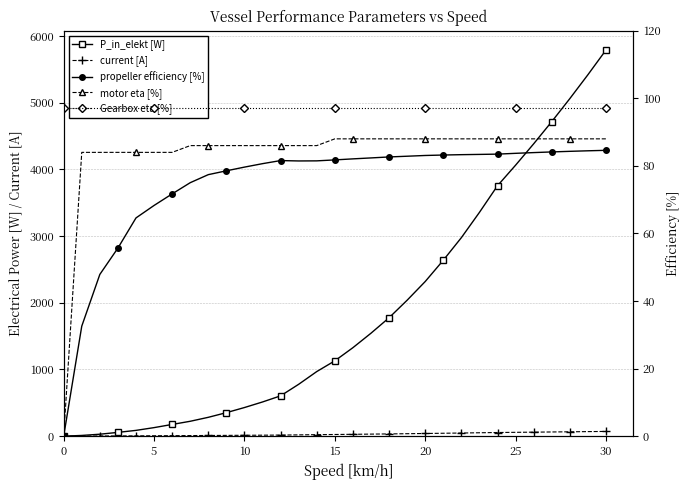

How many lines are shown in the chart?

5